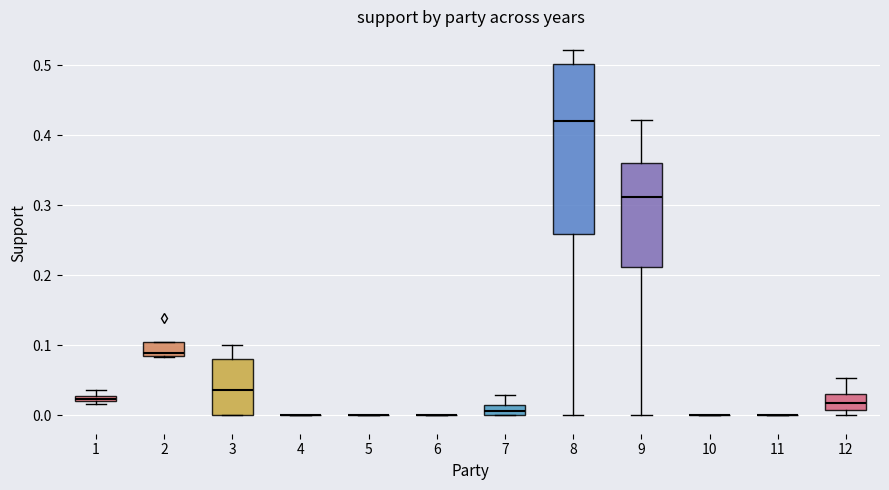

Where is the upper edge of the box at x = 8 on the y-axis? The values are not printed on the chart, so give them approximately, as read against the axis.

0.50